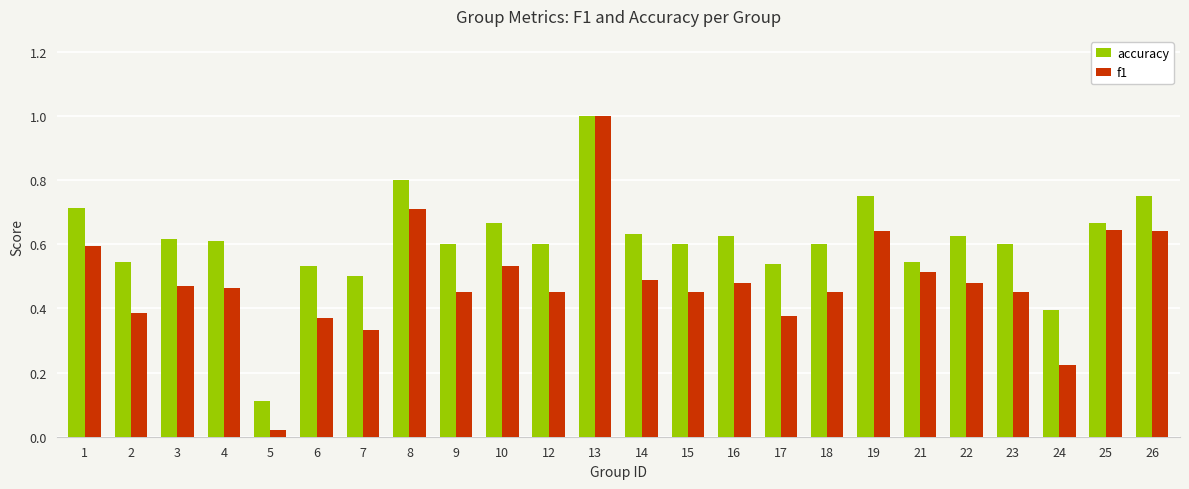

How many series are shown in this chart?

2